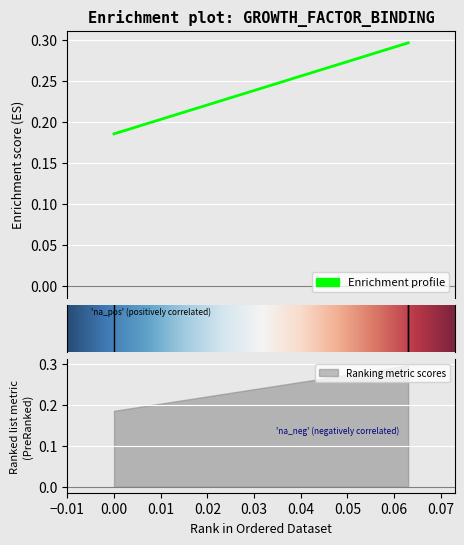

What is the minimum value shown in the chart?

0.2